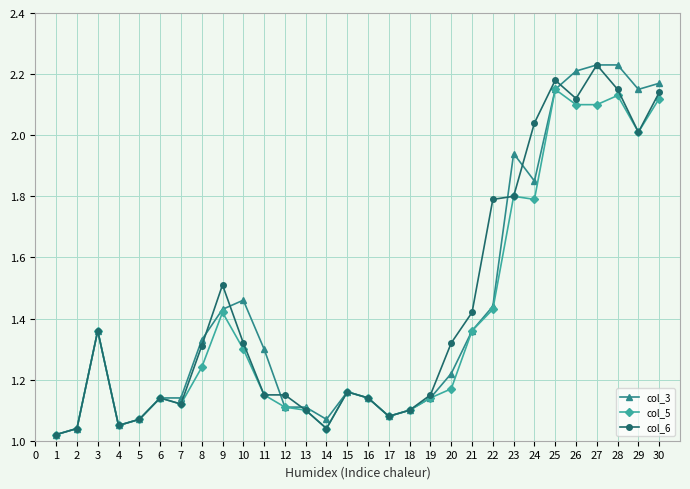

Which series changed the most between 8 and 15?

col_3